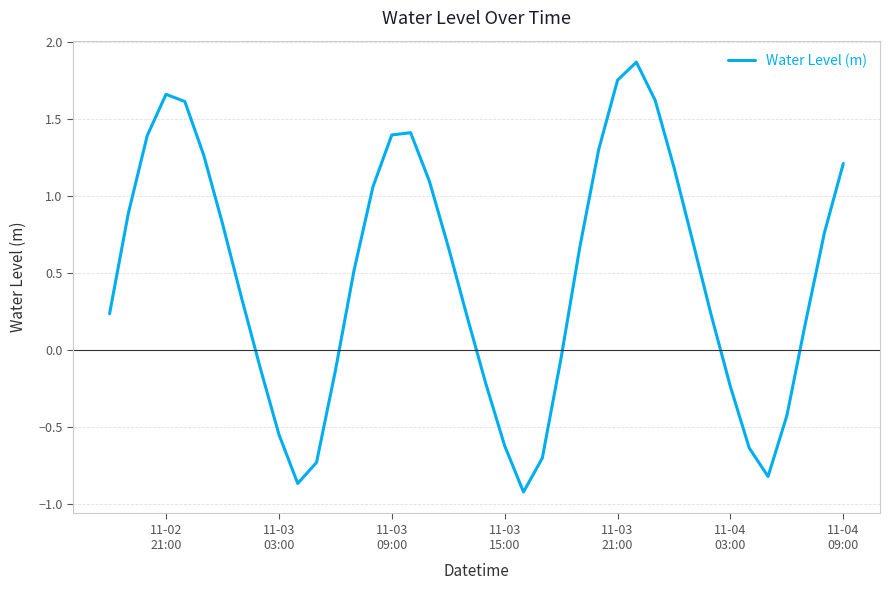

What is the maximum value shown in the chart?

1.9